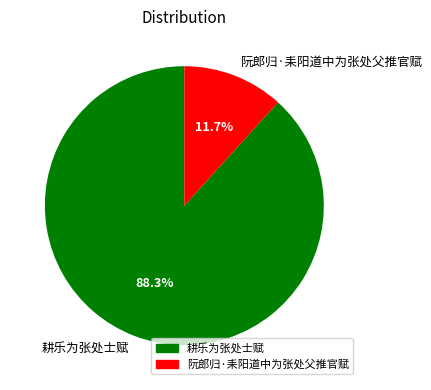

To the nearest percent, what percentage of the pie is 阮郎归·耒阳道中为张处父推官赋?

12%